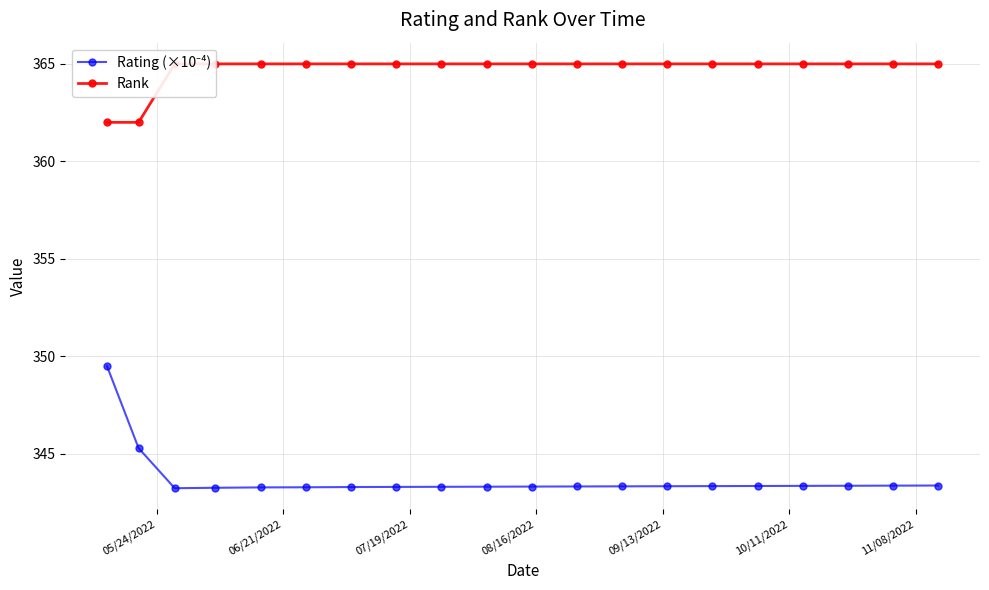

Which series has the largest total across all categories?

Rank